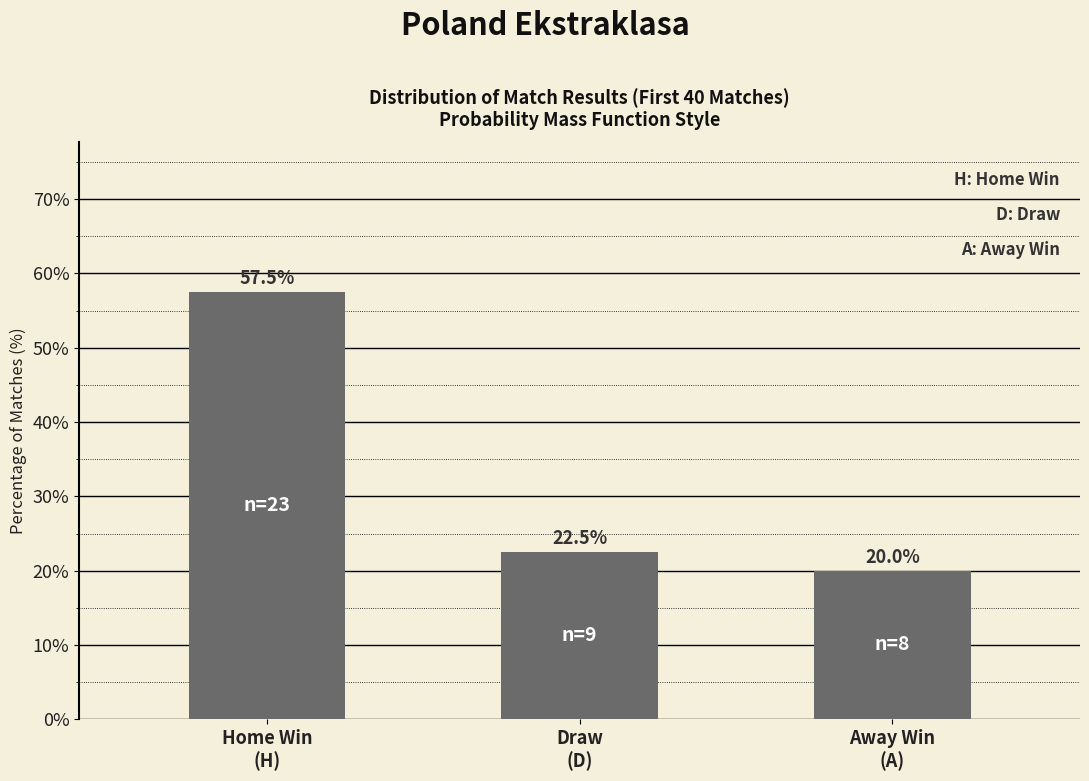

Where is the data nearest to the value 38?

Draw
(D)